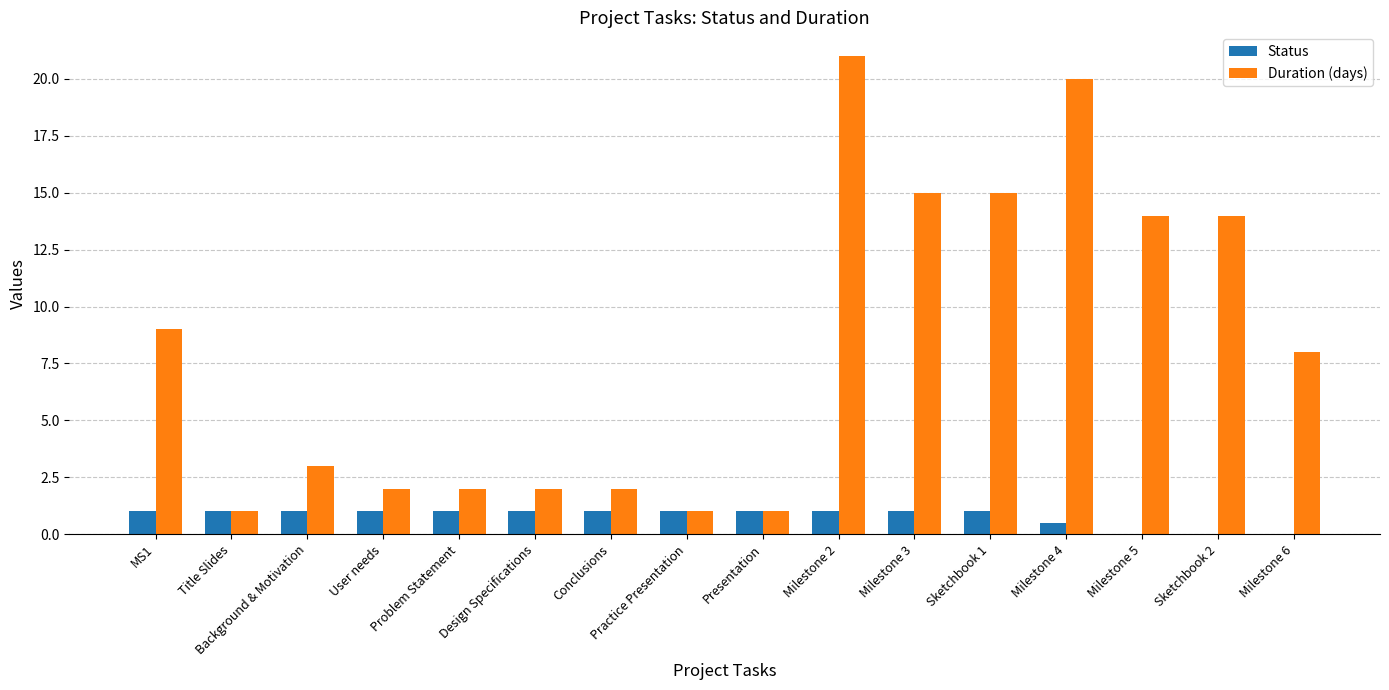

The Duration (days) series shows 15.0 at Milestone 3. True or false?

True